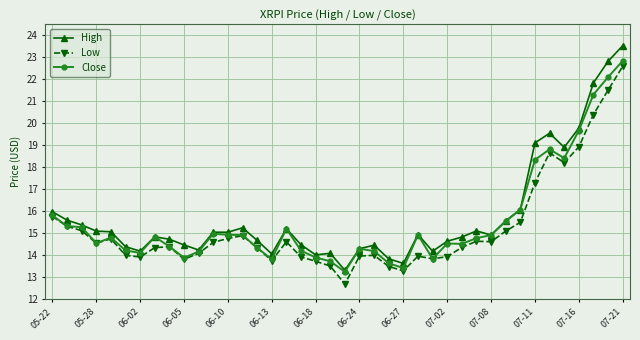

Which series has the largest range (max minus min)?

High